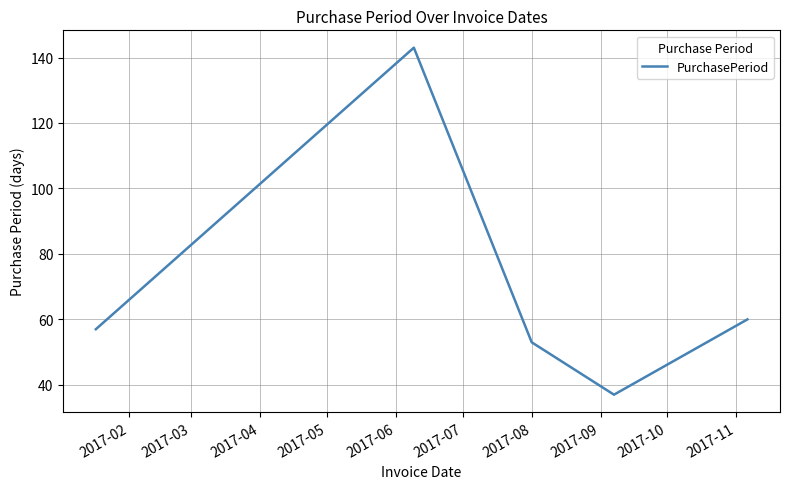

What is the difference between the maximum and minimum values?

106